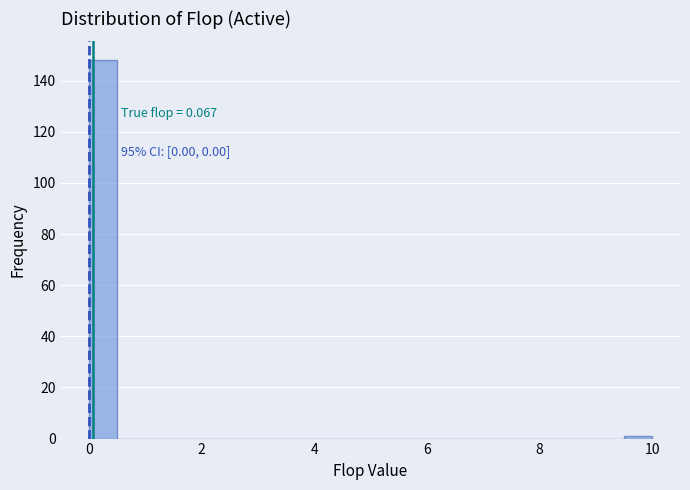

Around what value on the x-axis is the tallest bar? Give the approximate position of its centre, as read against the axis.

0.2